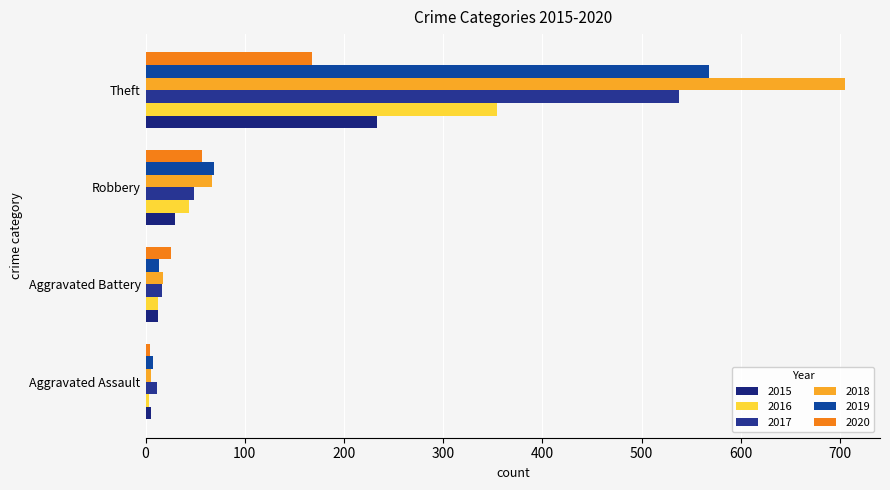

Count the number of categories in the chart.

4